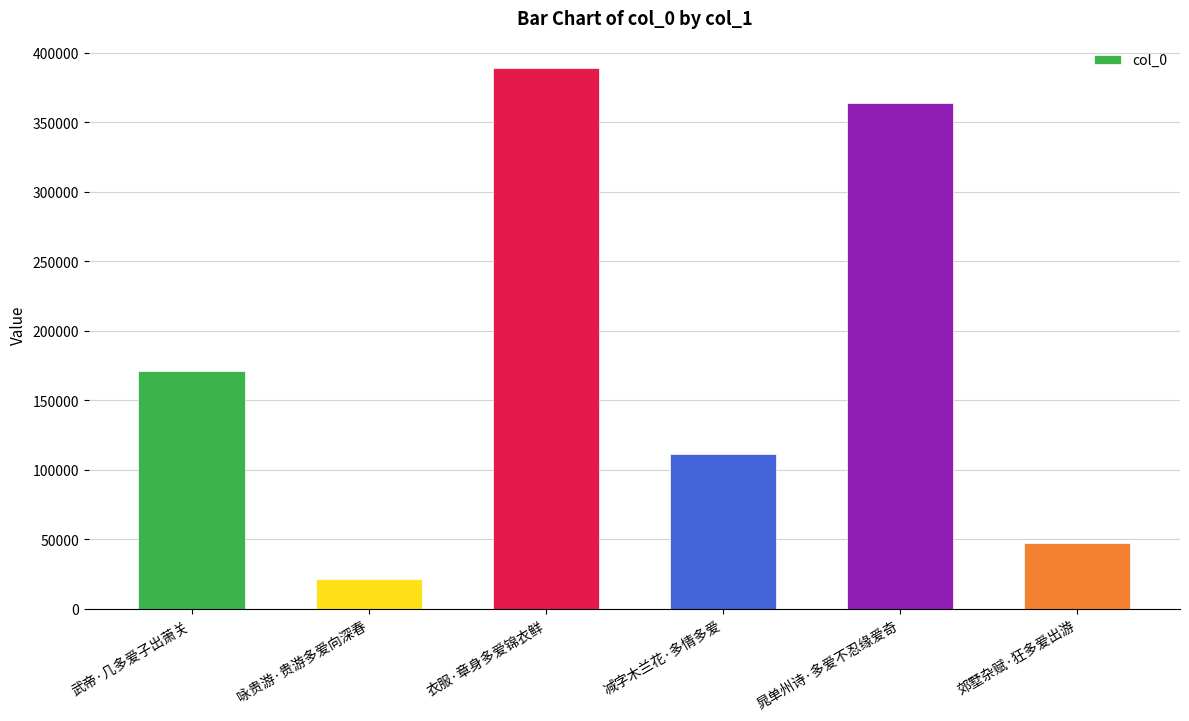

Are the bars grouped side by side (vs. stacked)?

No